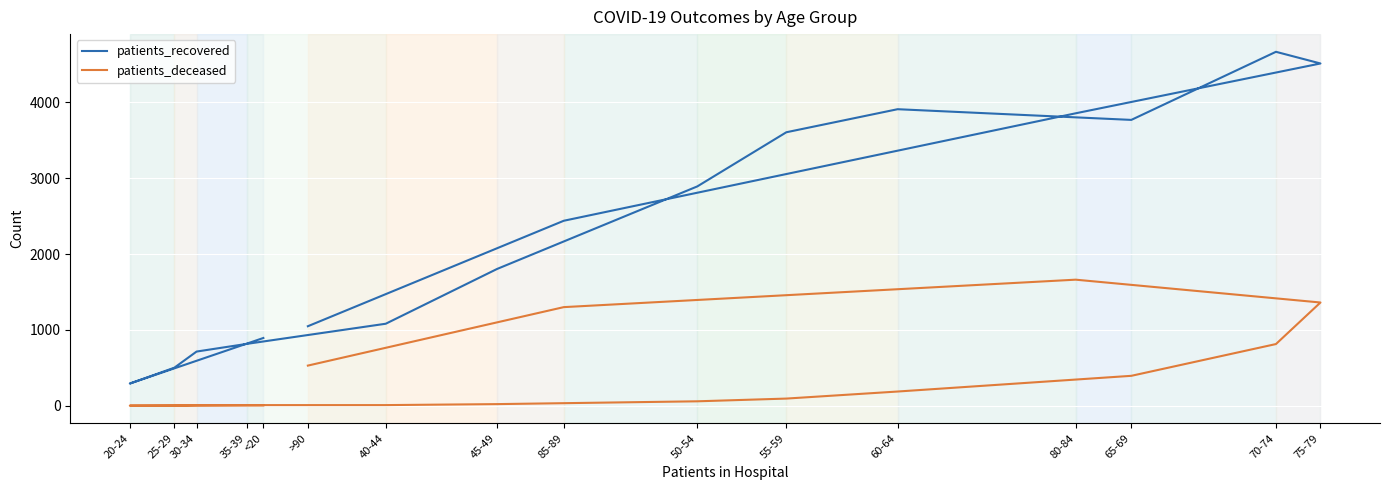

How many interior local peaks does the patients_deceased series have?

1